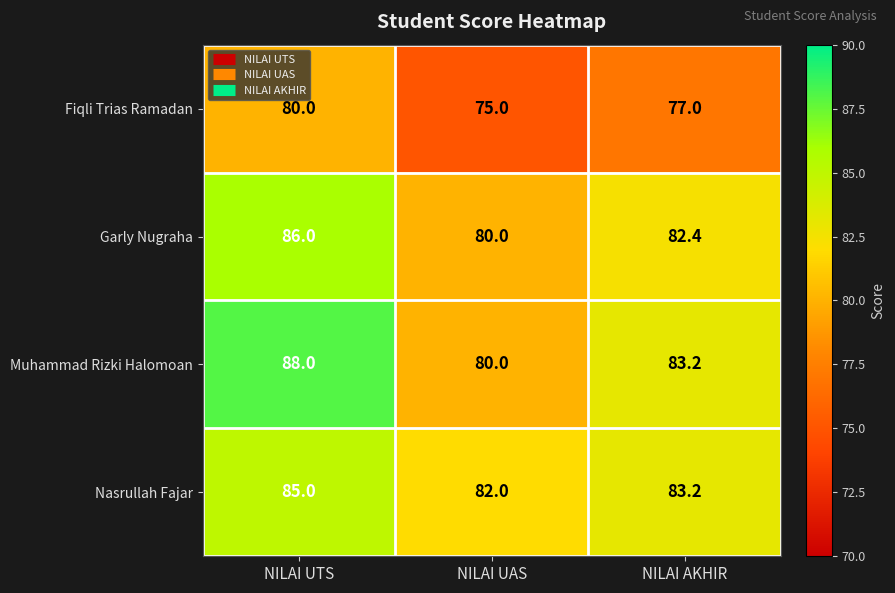

Which label corresponds to the largest value in the chart?

NILAI UTS